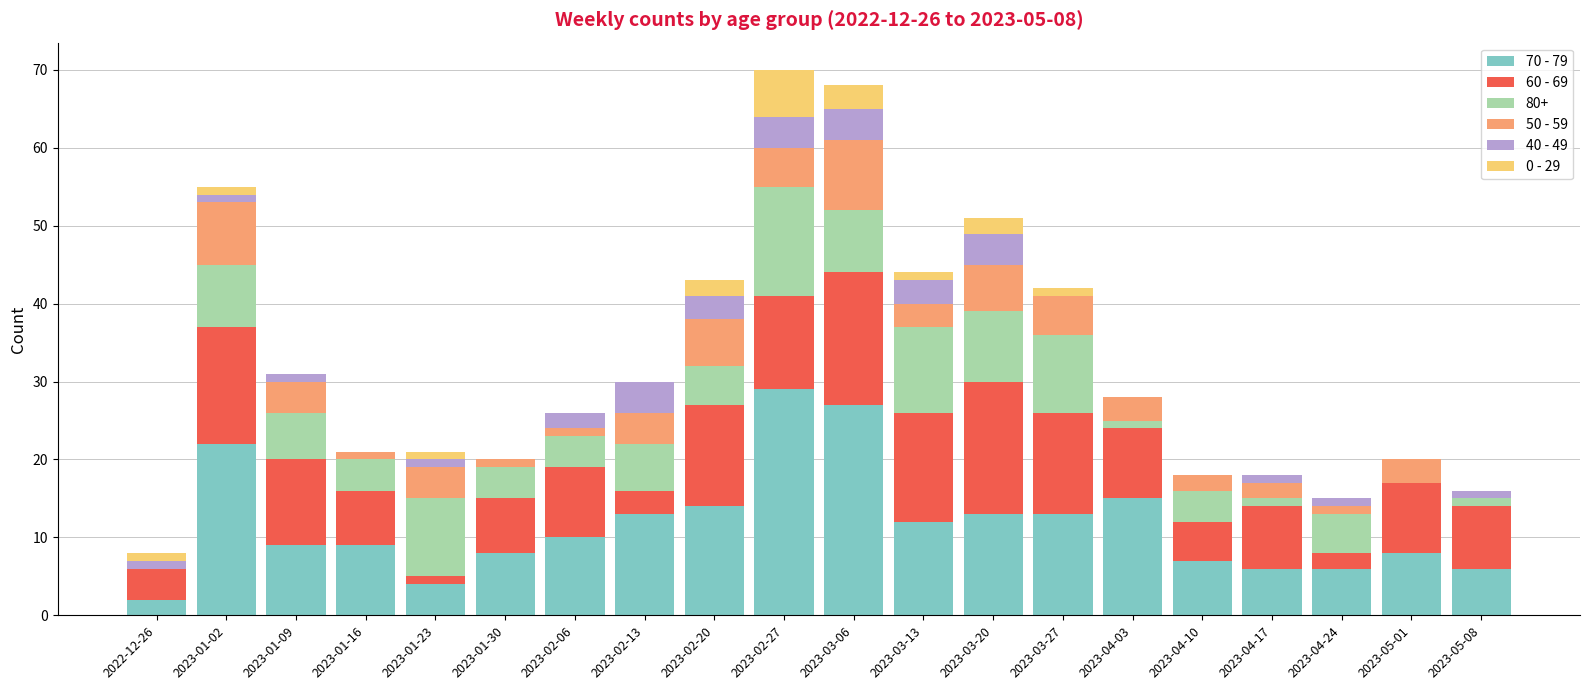

At which label does 70 - 79 reach its peak?

2023-02-27